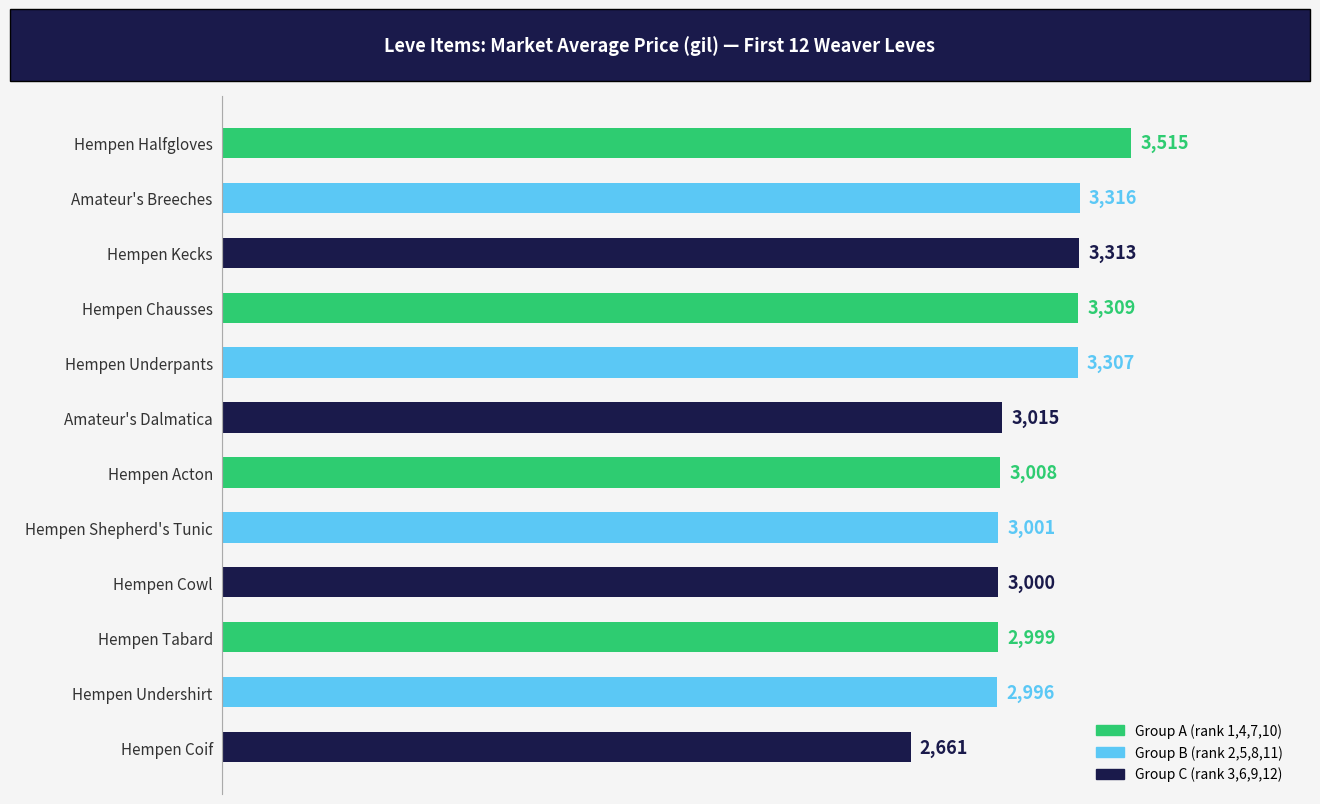

True or false: the data shows 4355 at Amateur's Dalmatica.

False